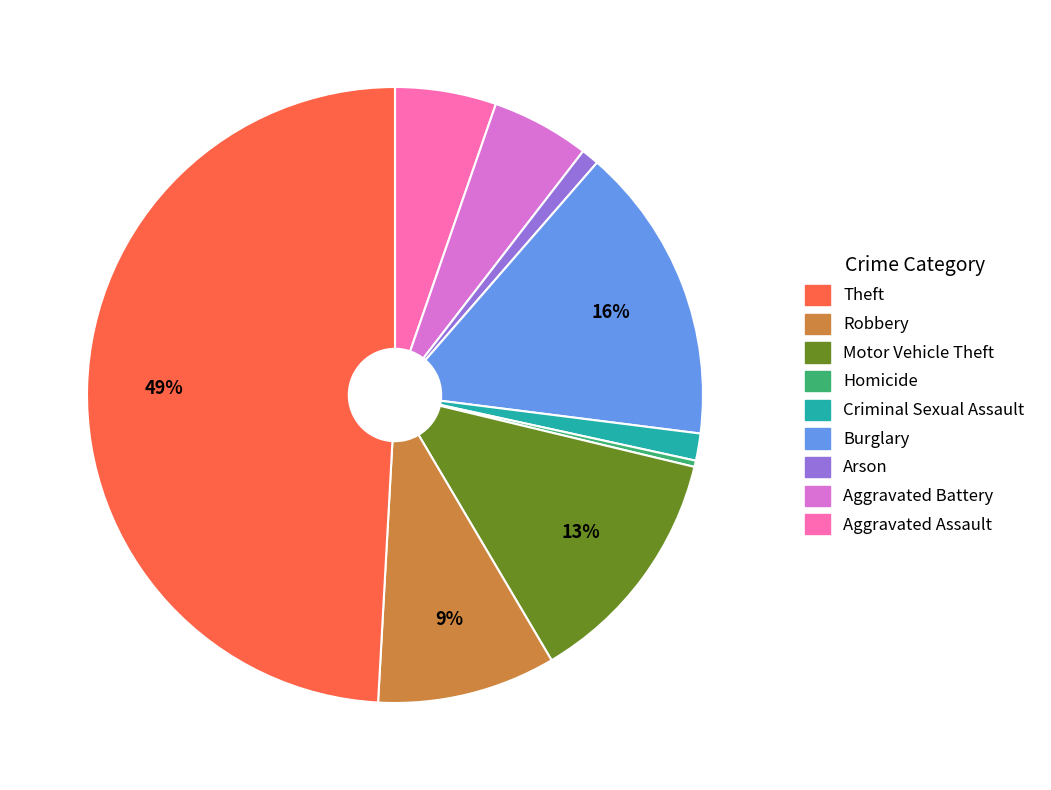

To the nearest percent, what is the difference between the largest and smallest slice percentages?

49%